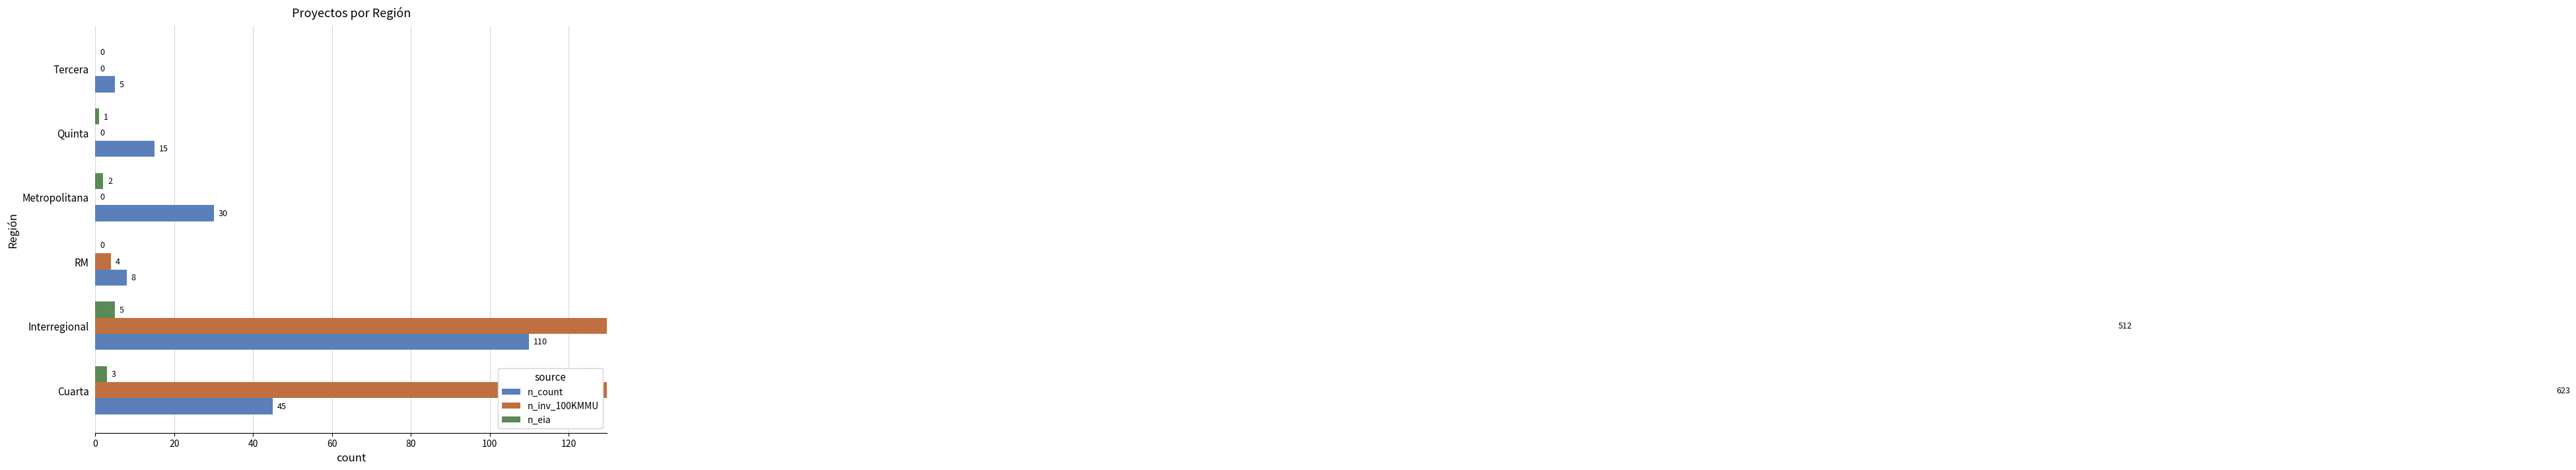

What is the value of the n_count bar at the 5th from the left?

15